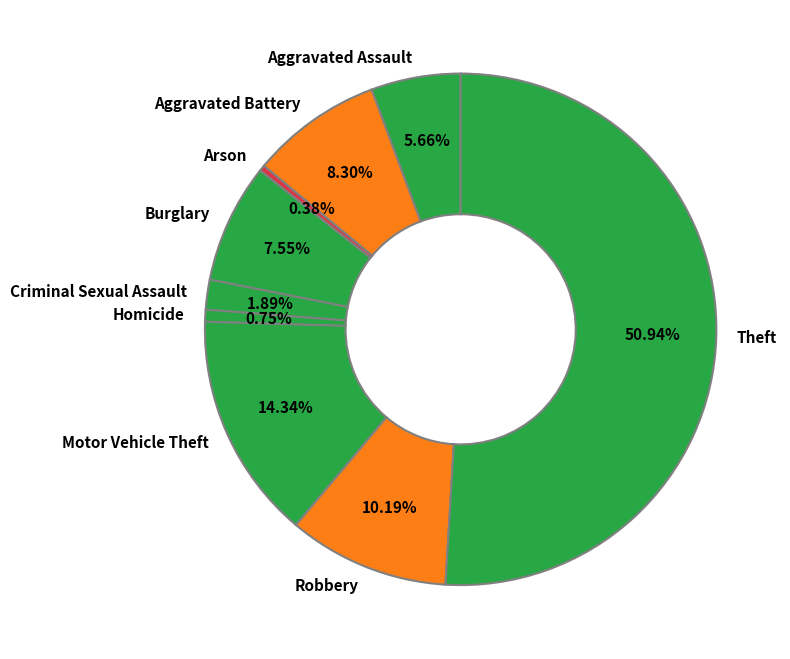

Does Aggravated Assault represent more than half of the total?

No